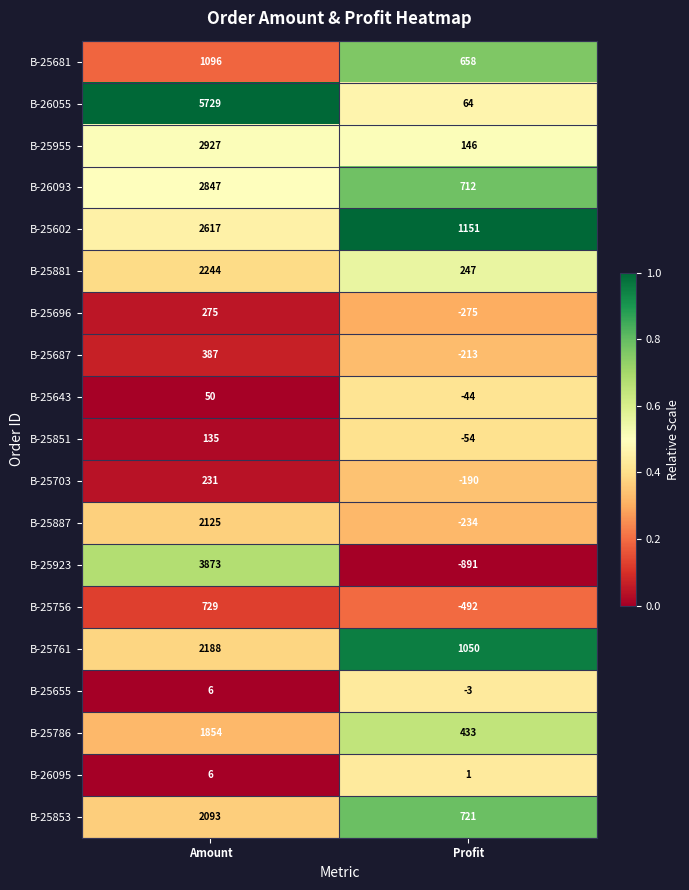

What is the average value of the B-26095 series?

4